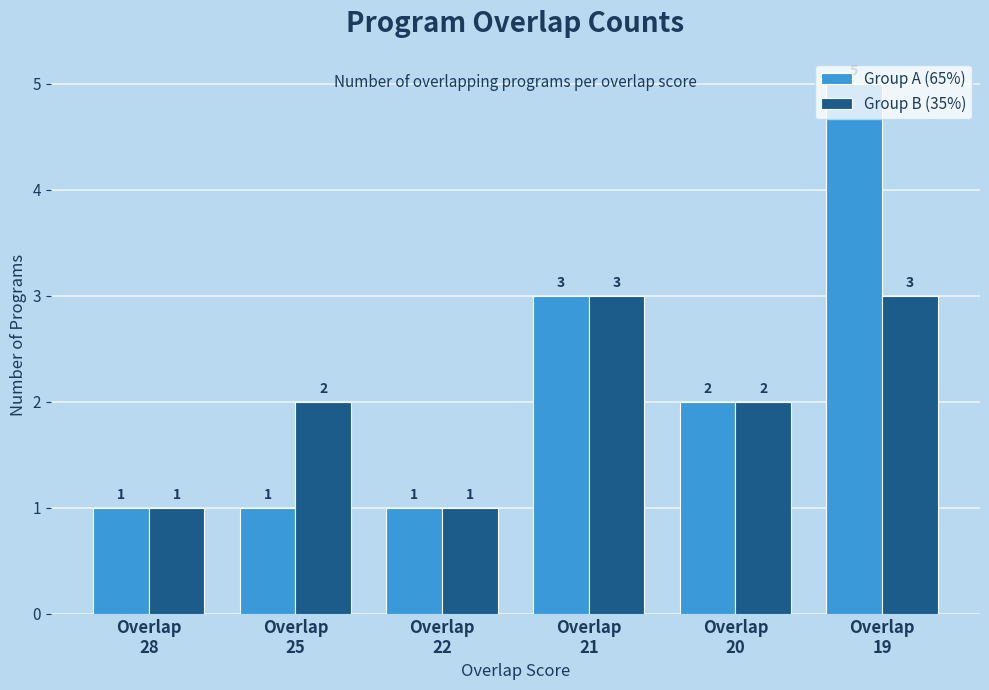

What is the total value across all series at Overlap
21?

6